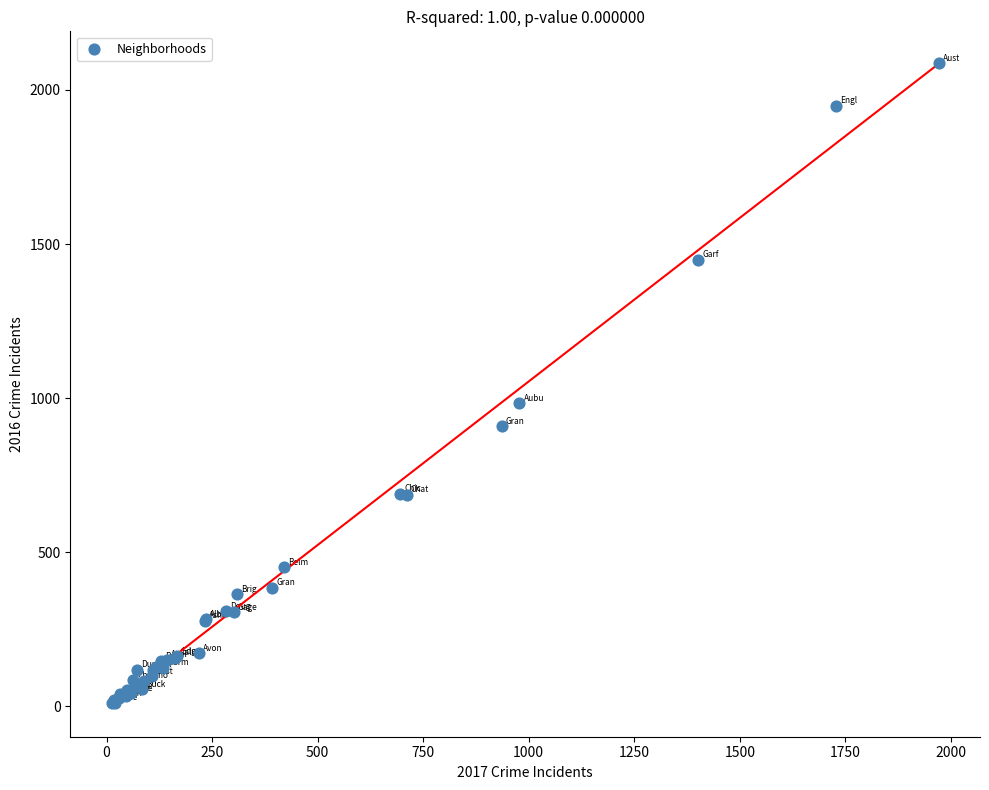

What Y value in the scatter plot is closest to 1048?

983